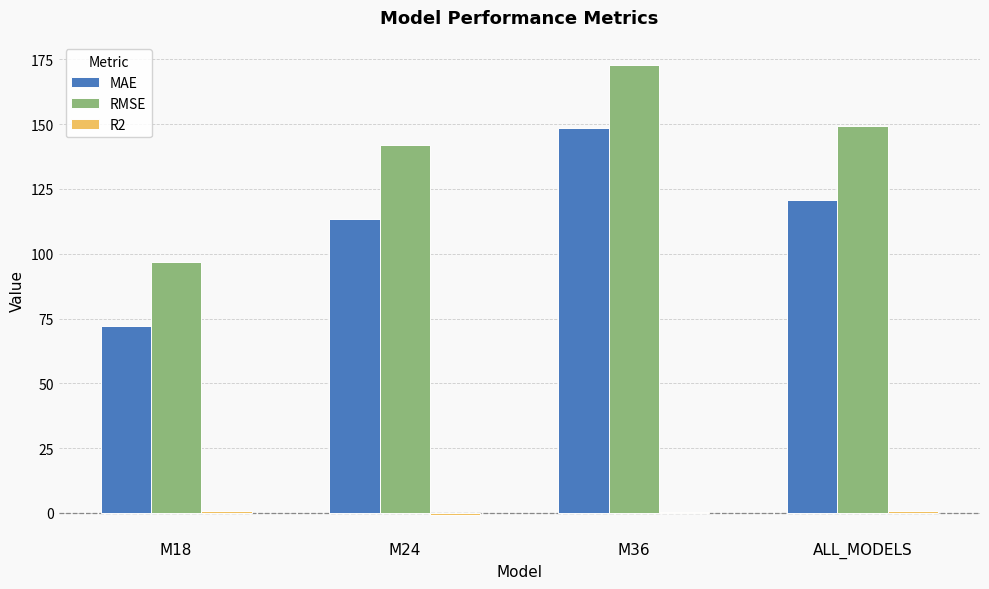

At which category is the sum across all series the highest?

M36